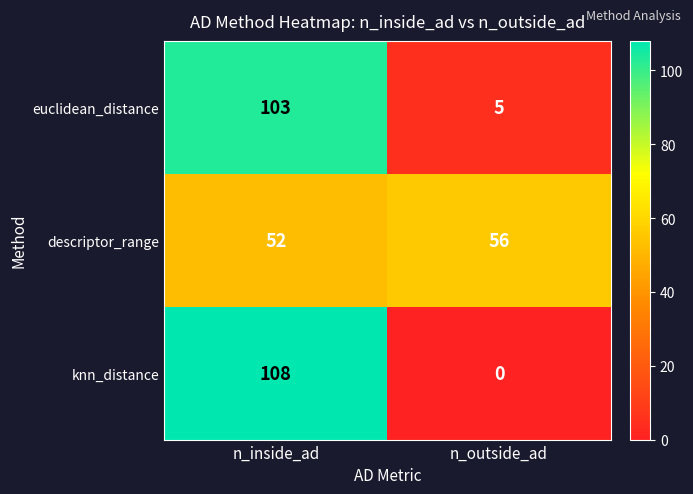

Which series has the largest range (max minus min)?

knn_distance